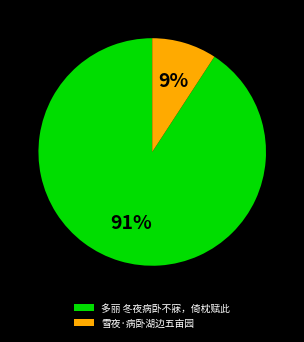

Is there any slice that represents more than half of the pie?

Yes